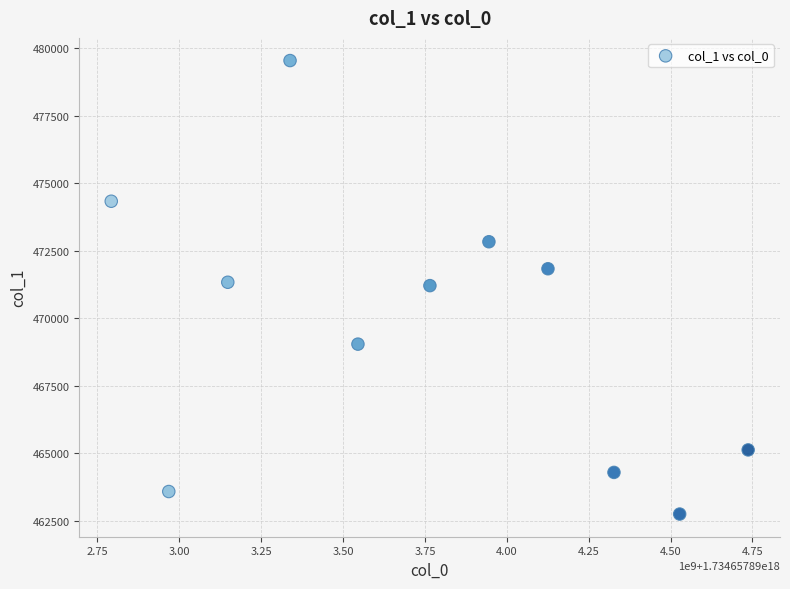

What is the average X value?

1734657893747169792